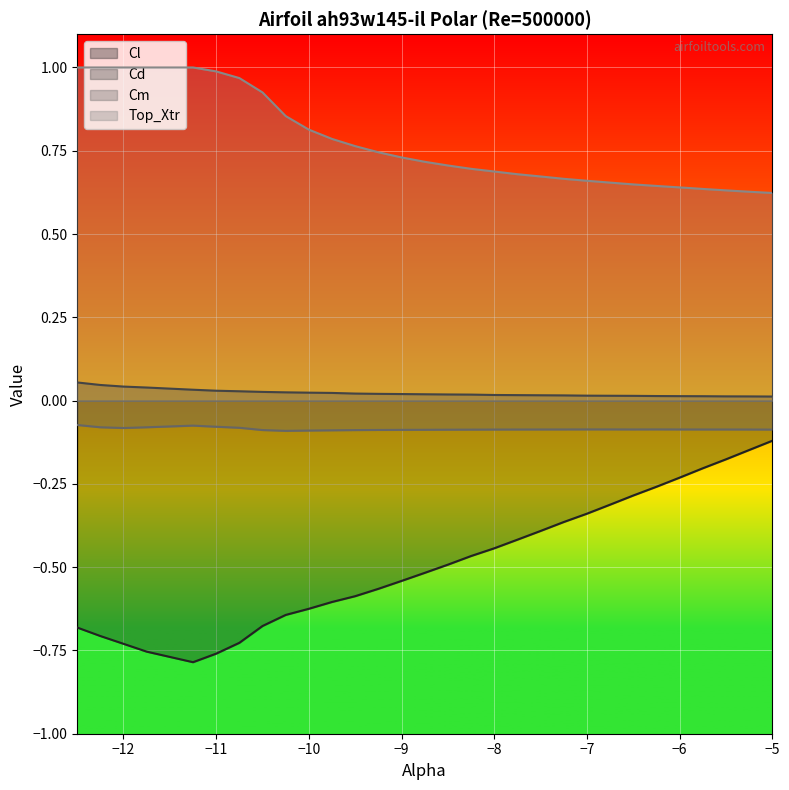

Is it true that Cd equals 0.0 at -7.0?

False